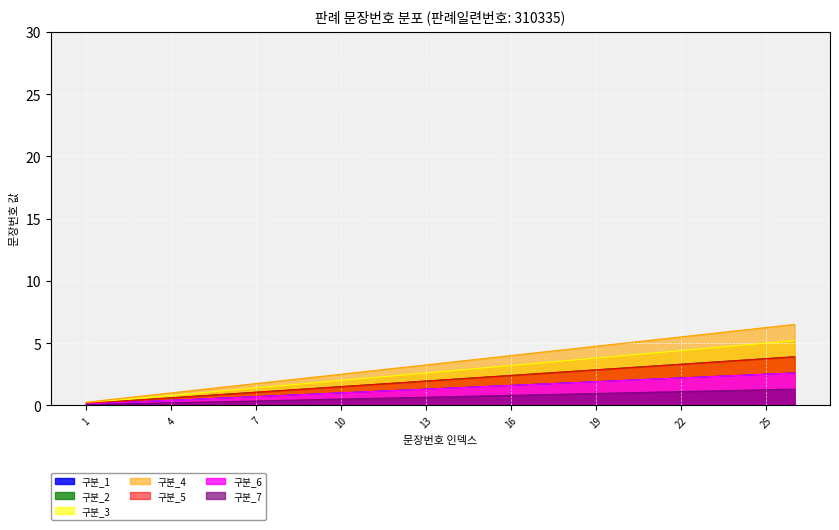

True or false: the data shows 1.6 at 16.

True